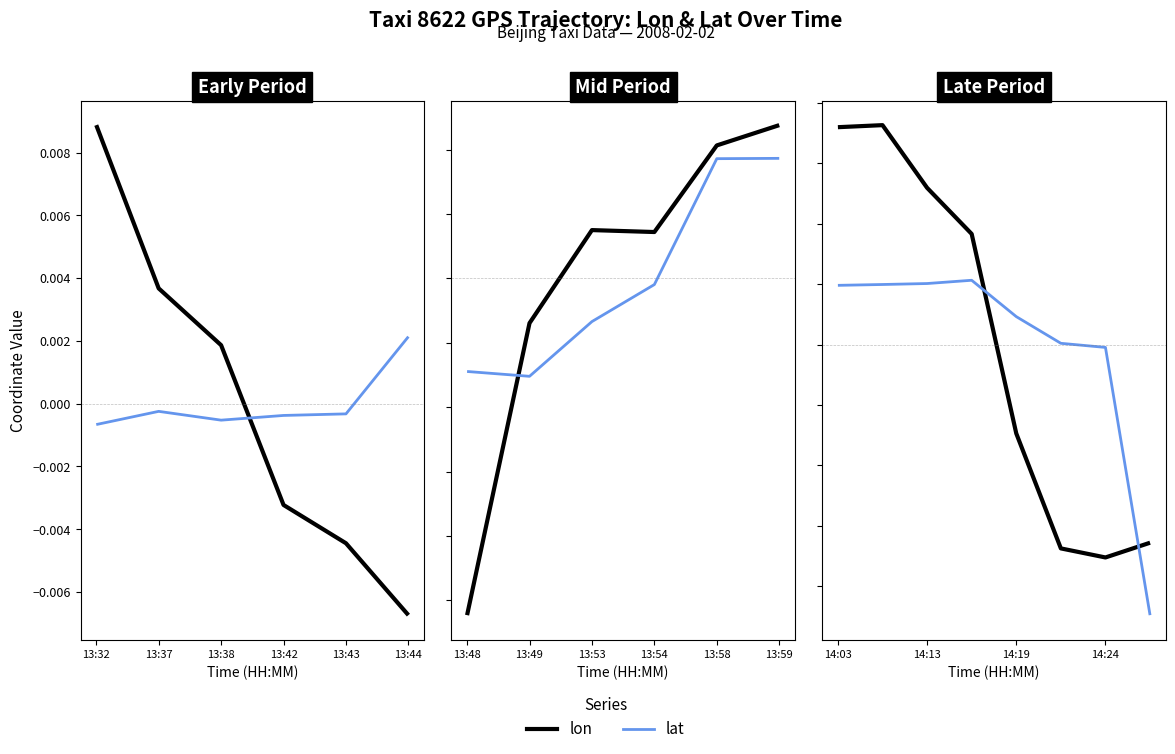

True or false: lat has more than 2 interior local peaks.

False